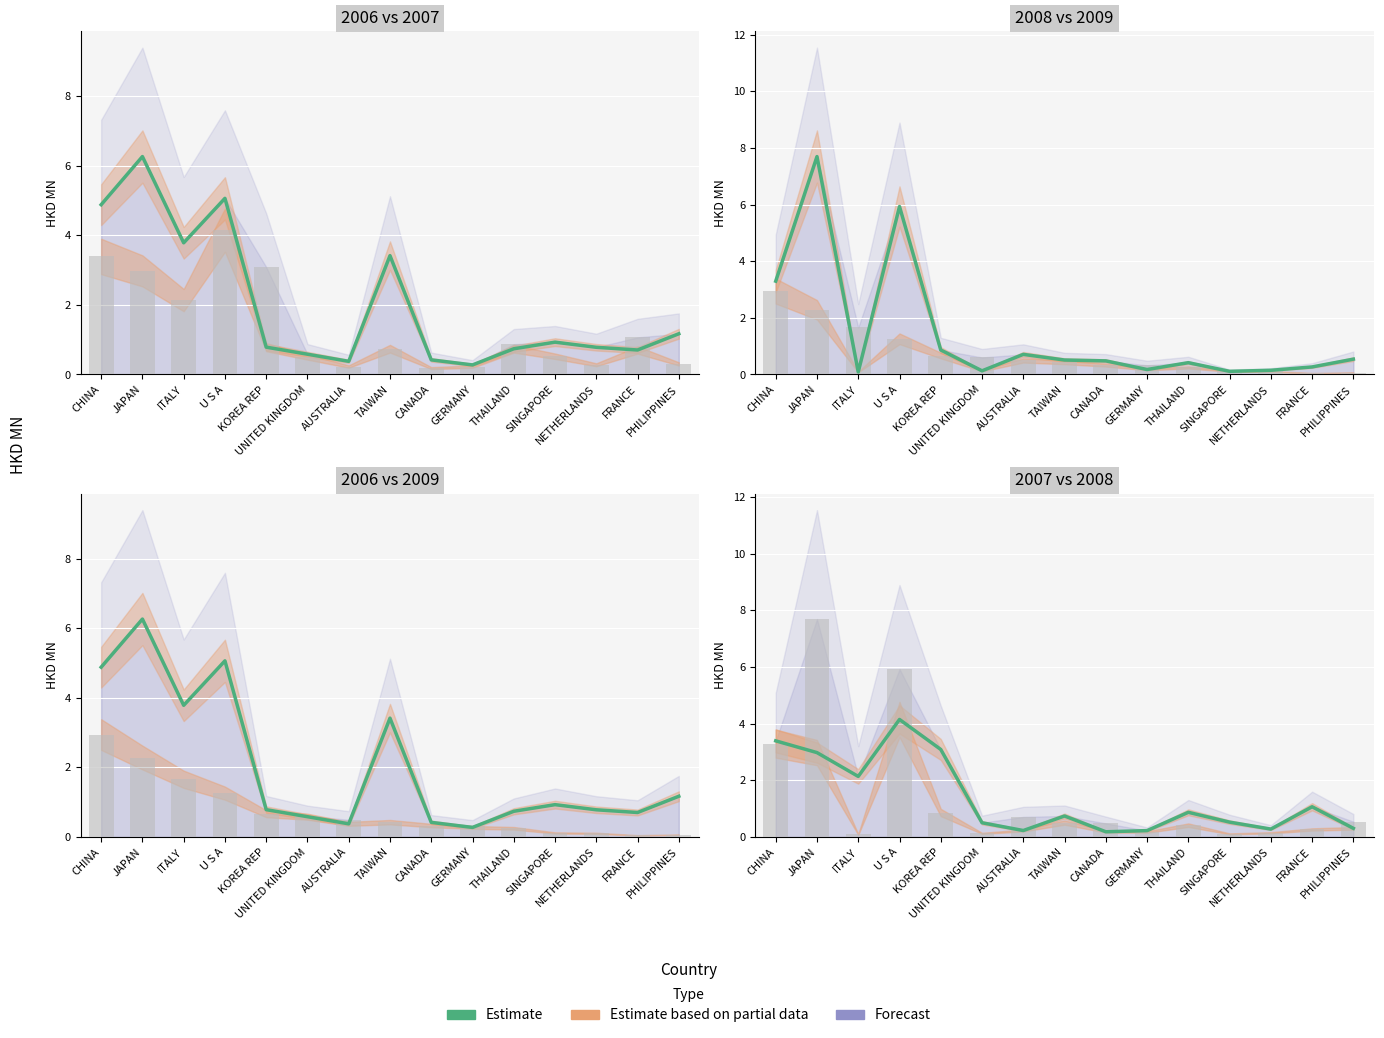

Is it true that 200812 equals 0.5 at TAIWAN?

True